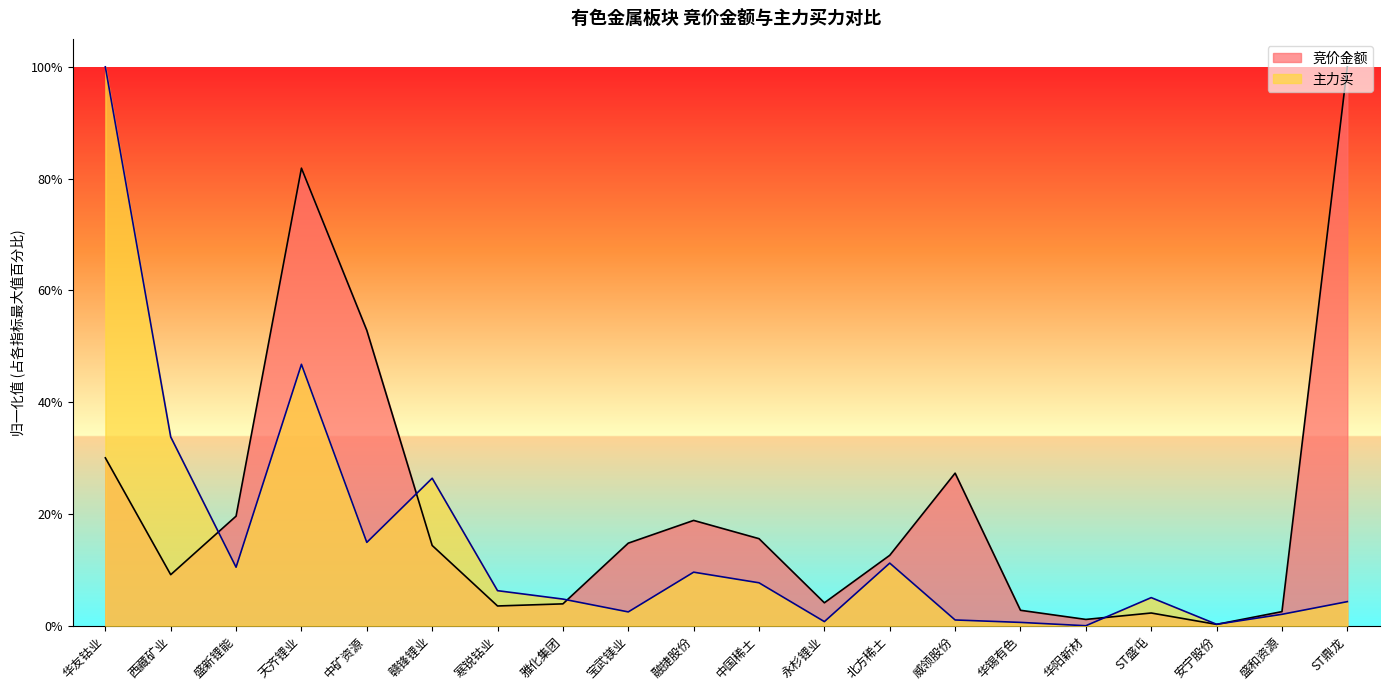

What are all the series names shown in the legend?

竞价金额, 主力买